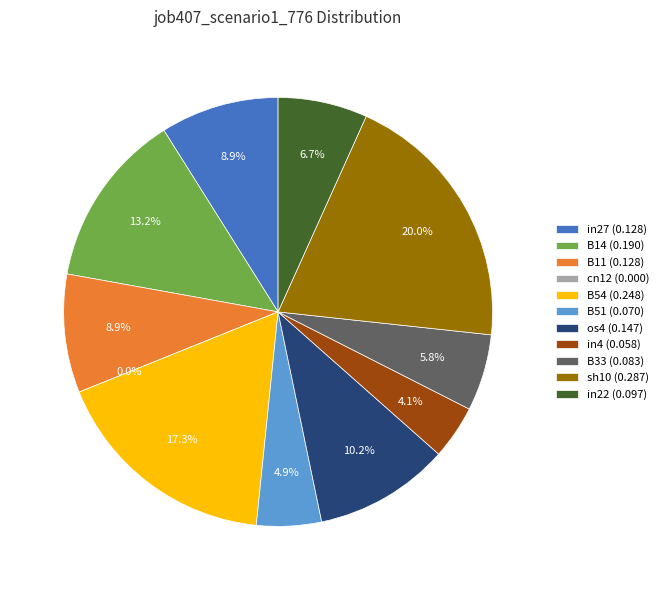

To the nearest percent, what is the difference between the B54 and cn12 slice percentages?

17%